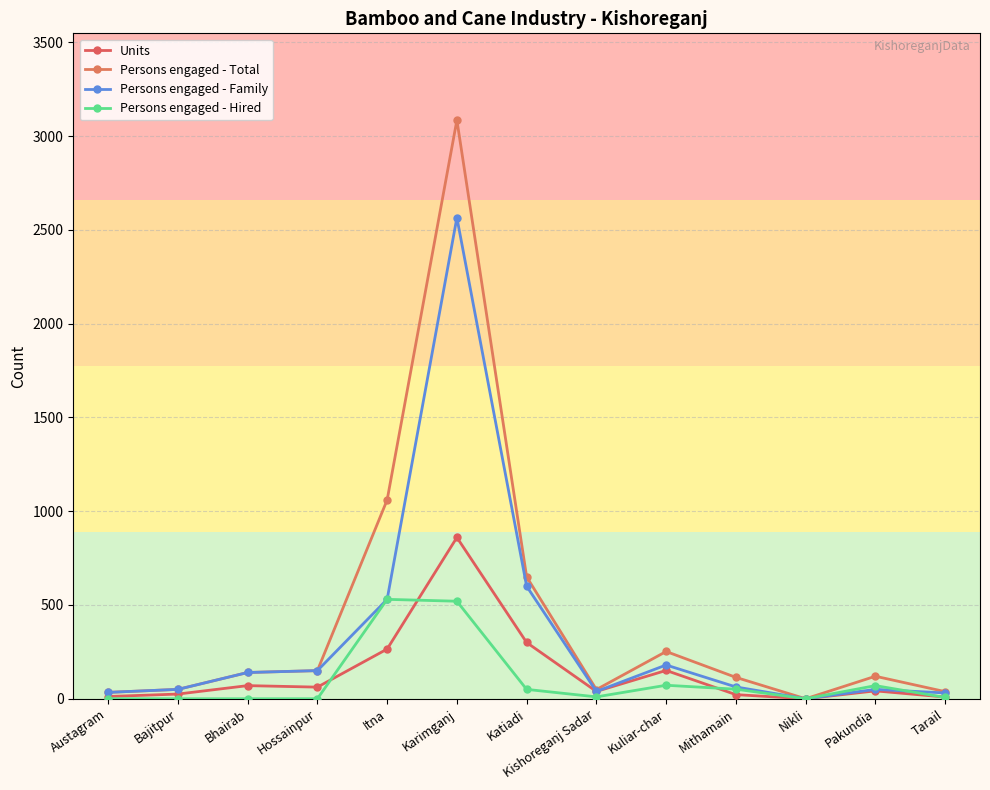

Where is Persons engaged - Family nearest to the value 1282?

Katiadi